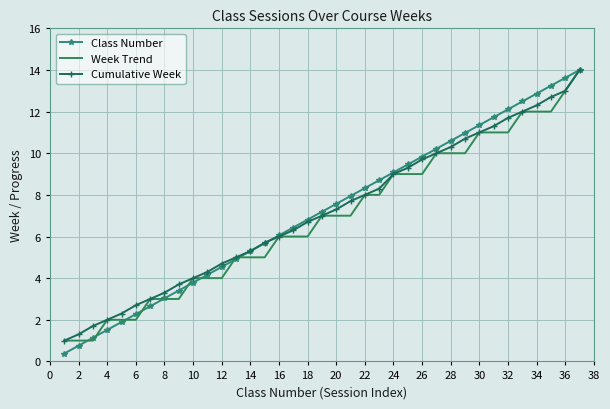

Reading left to right, extract all data points from this chart.

Class Number: 0.4	0.8	1.1	1.5	1.9	2.3	2.6	3.0	3.4	3.8	4.2	4.5	4.9	5.3	5.7	6.1	6.4	6.8	7.2	7.6	7.9	8.3	8.7	9.1	9.5	9.8	10.2	10.6	11.0	11.4	11.7	12.1	12.5	12.9	13.2	13.6	14.0
Week Trend: 1.0	1.0	1.0	2.0	2.0	2.0	3.0	3.0	3.0	4.0	4.0	4.0	5.0	5.0	5.0	6.0	6.0	6.0	7.0	7.0	7.0	8.0	8.0	9.0	9.0	9.0	10.0	10.0	10.0	11.0	11.0	11.0	12.0	12.0	12.0	13.0	14.0
Cumulative Week: 1.0	1.3	1.7	2.0	2.3	2.7	3.0	3.3	3.7	4.0	4.3	4.7	5.0	5.3	5.7	6.0	6.3	6.7	7.0	7.3	7.7	8.0	8.3	9.0	9.3	9.7	10.0	10.3	10.7	11.0	11.3	11.7	12.0	12.3	12.7	13.0	14.0